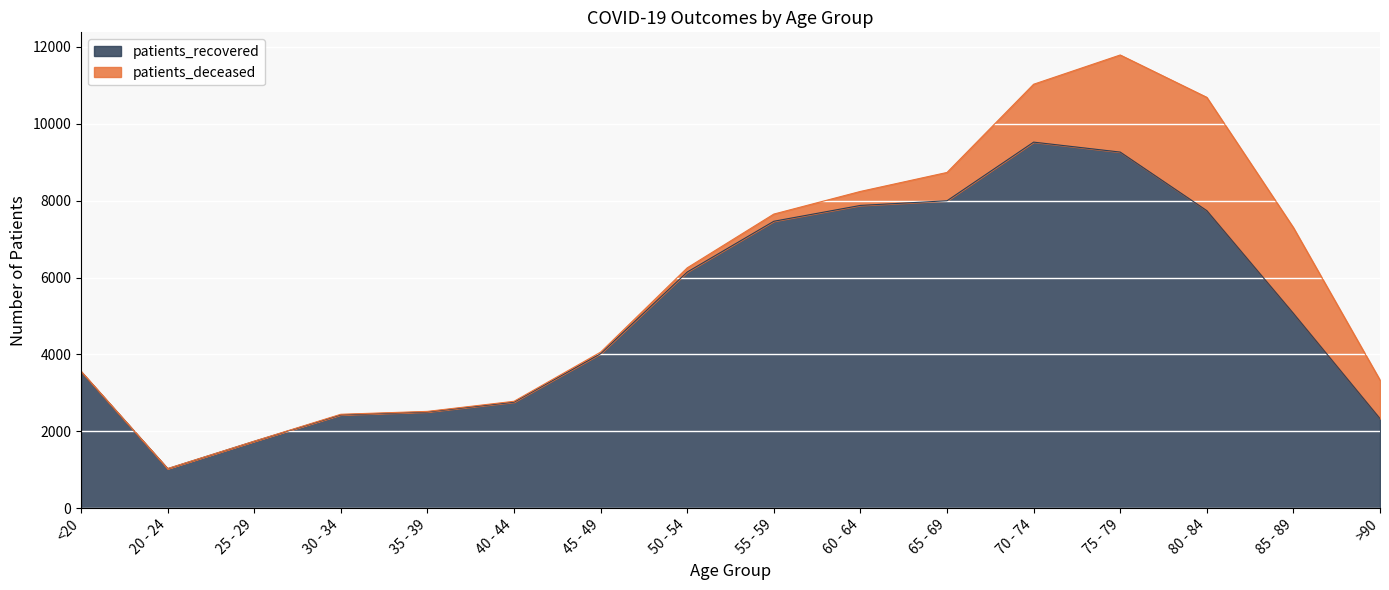

Which label corresponds to the largest value in the chart?

70 - 74